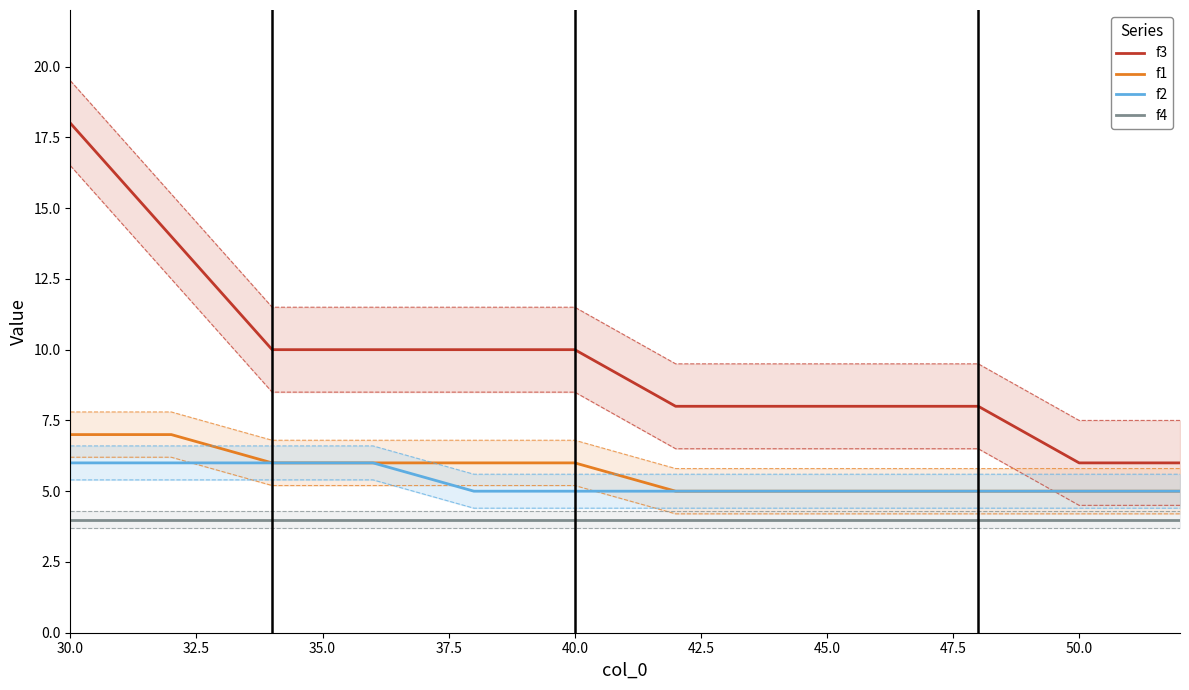

True or false: f3 has more than 1 points higher than both neighbors.

False